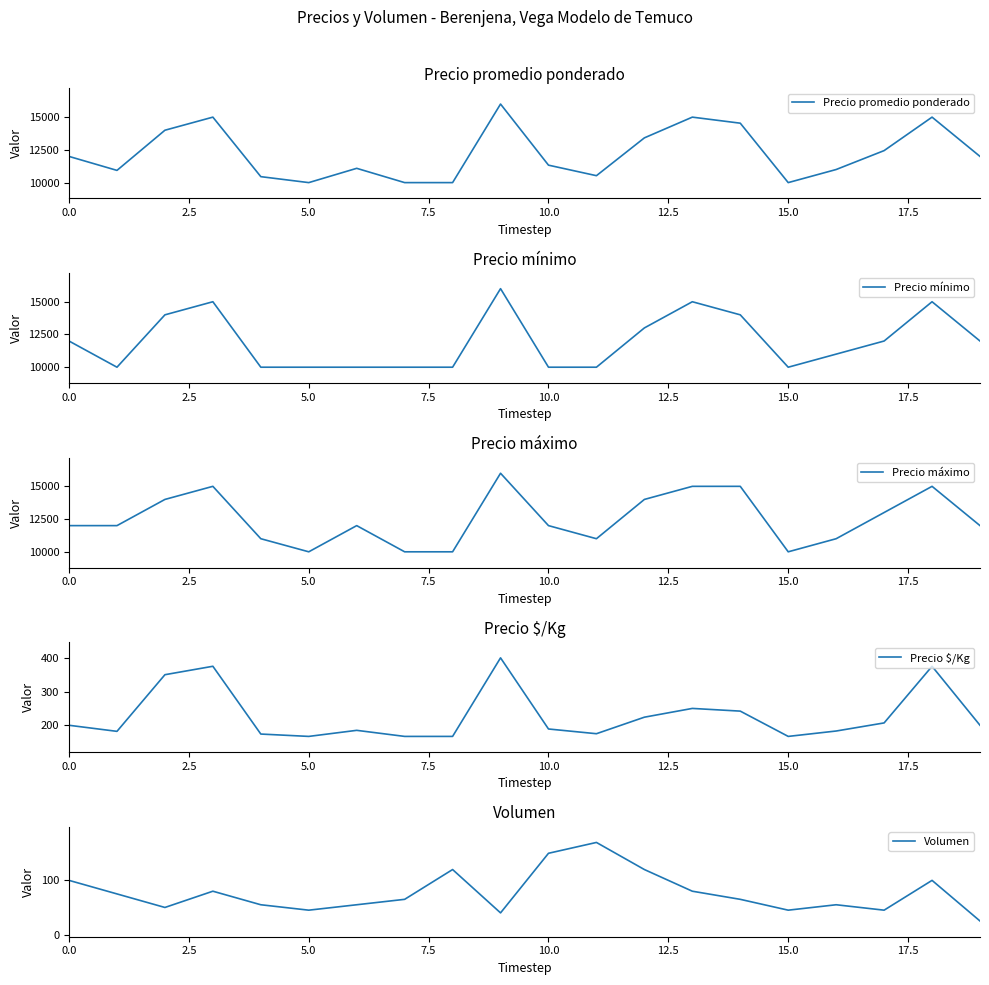

What is the maximum value for Precio promedio ponderado?

16000